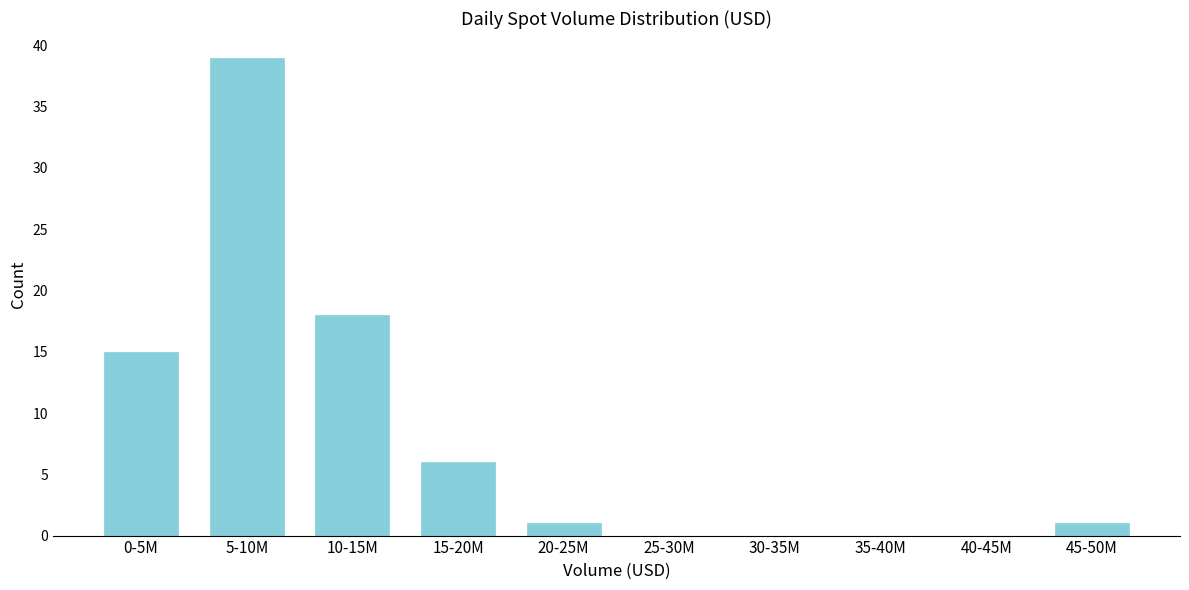

Reading left to right, list all the values displayed in this chart.

0-5M=15	5-10M=39	10-15M=18	15-20M=6	20-25M=1	25-30M=0	30-35M=0	35-40M=0	40-45M=0	45-50M=1